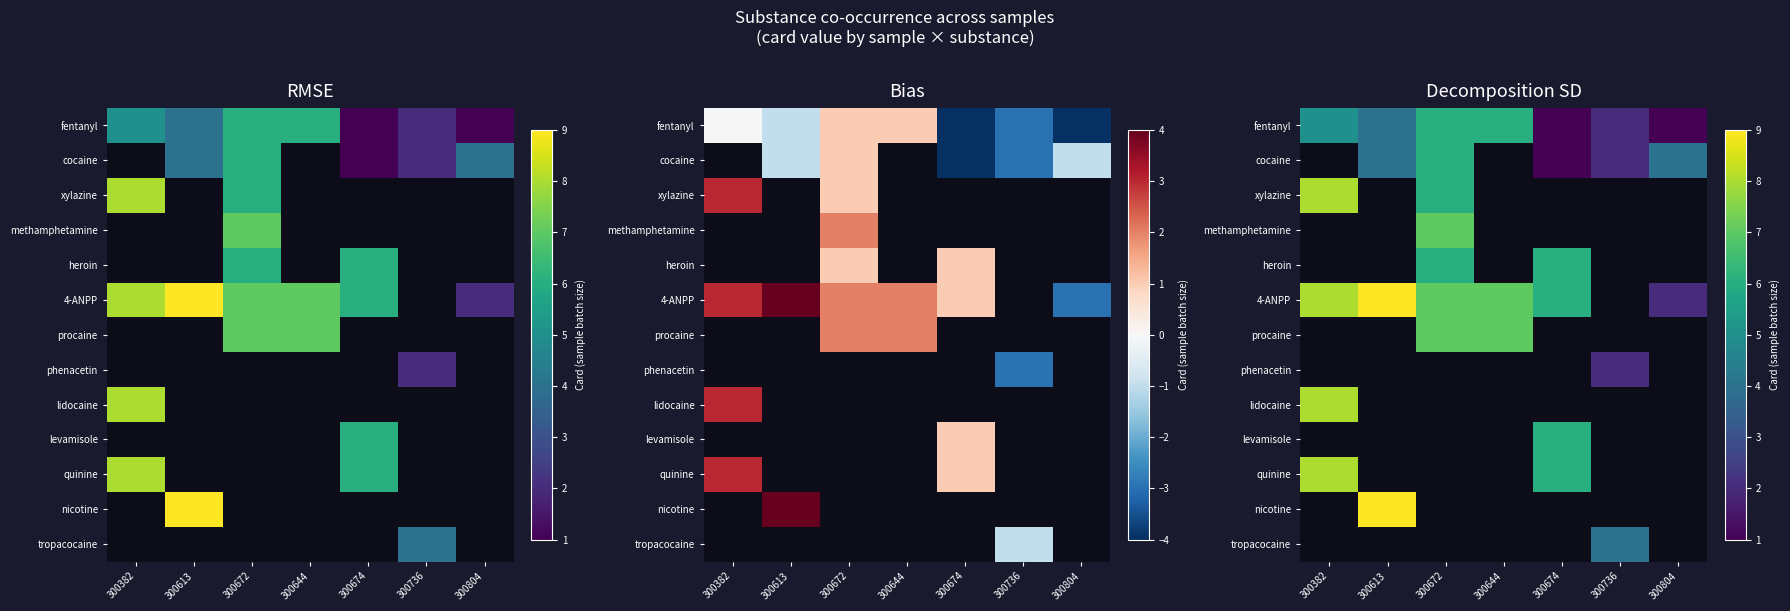

What is the difference between the maximum and minimum values in the xylazine series?

2.0